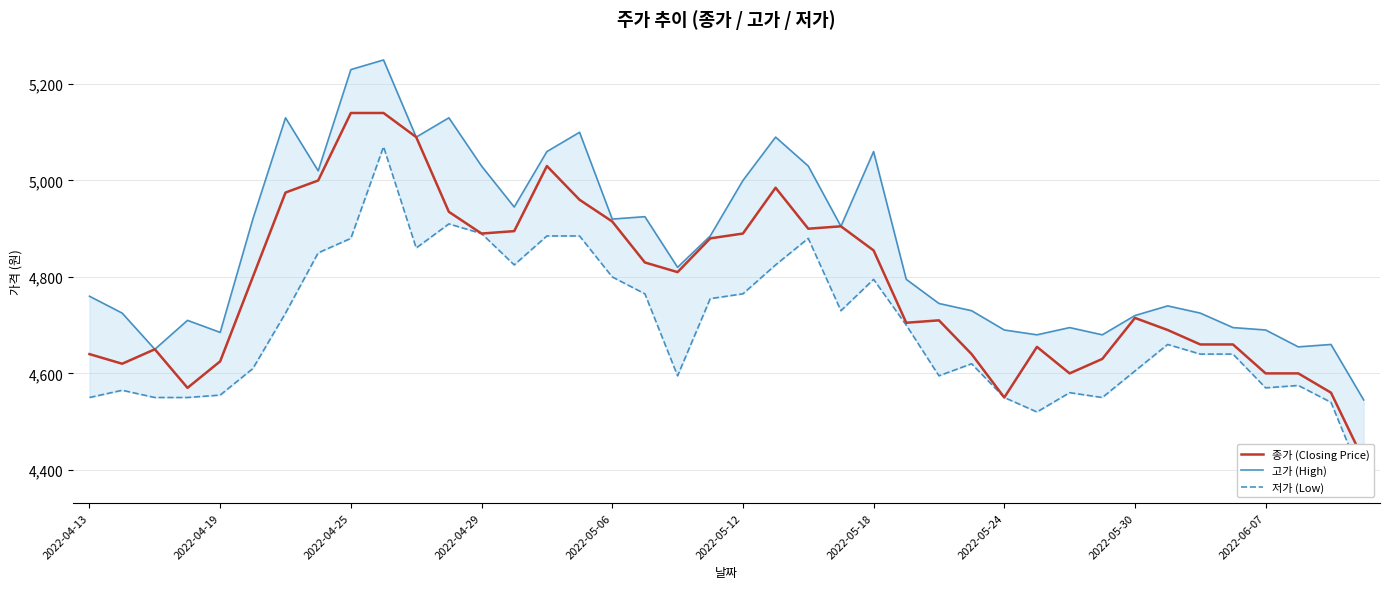

True or false: 종가 (Closing Price) and 저가 (Low) intersect in this chart.

False